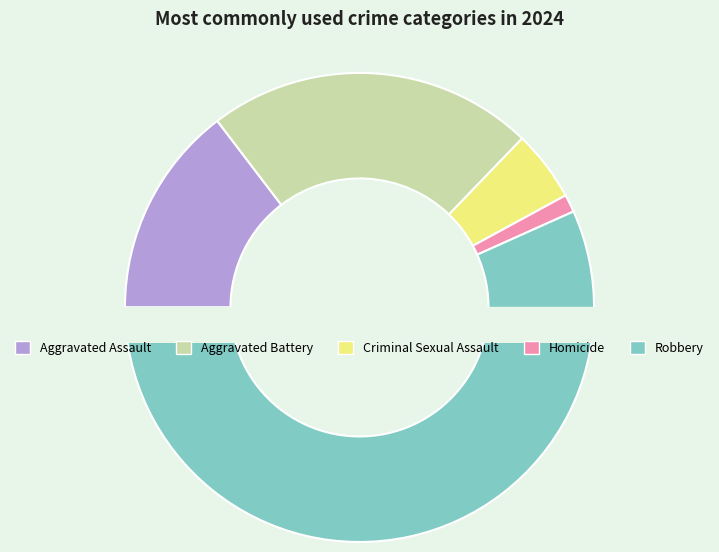

Rank the categories by value from lowest to highest.

Homicide, Criminal Sexual Assault, Aggravated Assault, Aggravated Battery, Robbery